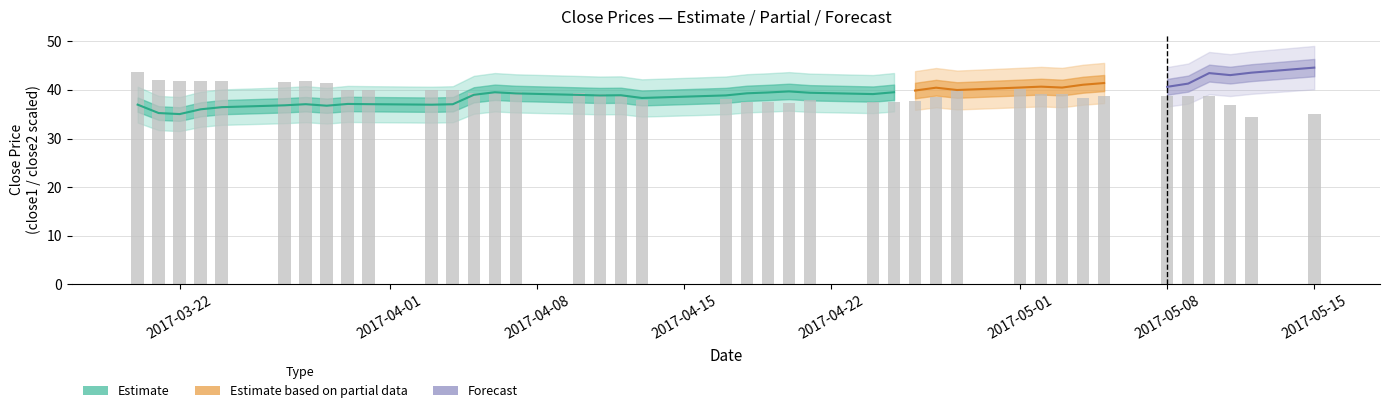

What is the value of the 3rd bar from the left?

41.8